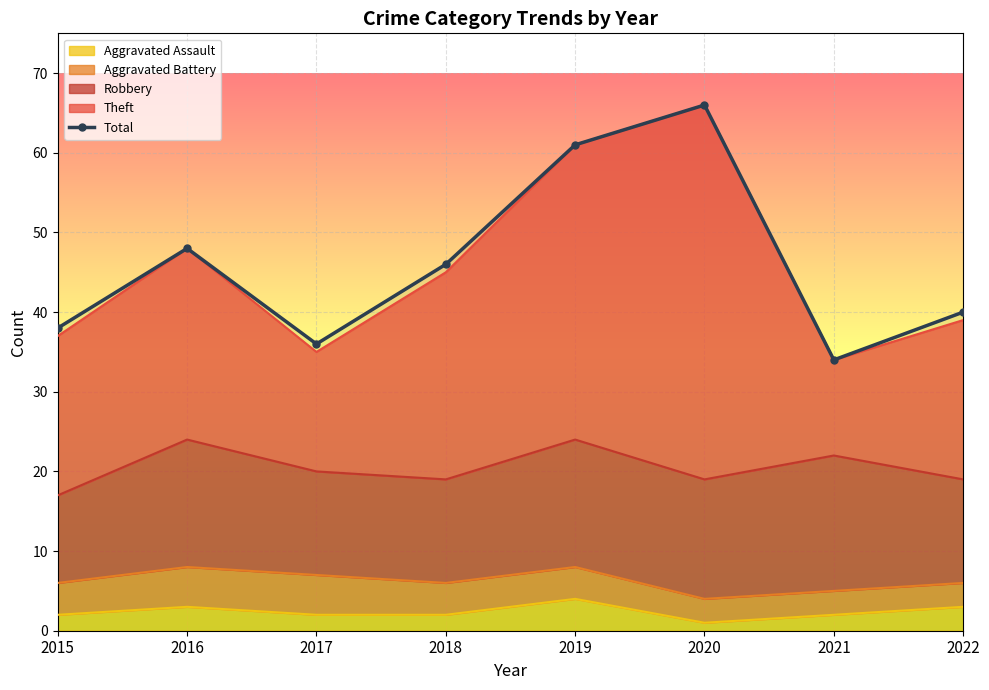

Read the value at 2018.

46